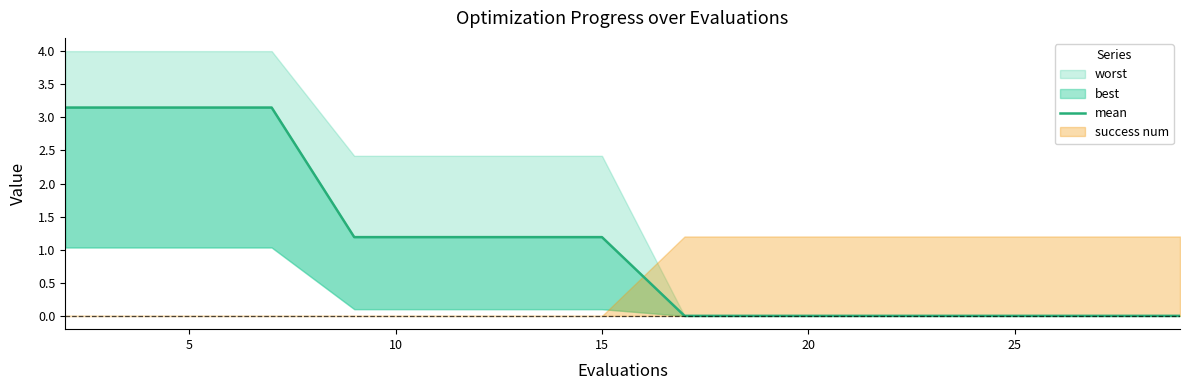

True or false: there are more than 2 points higher than both neighbors.

False